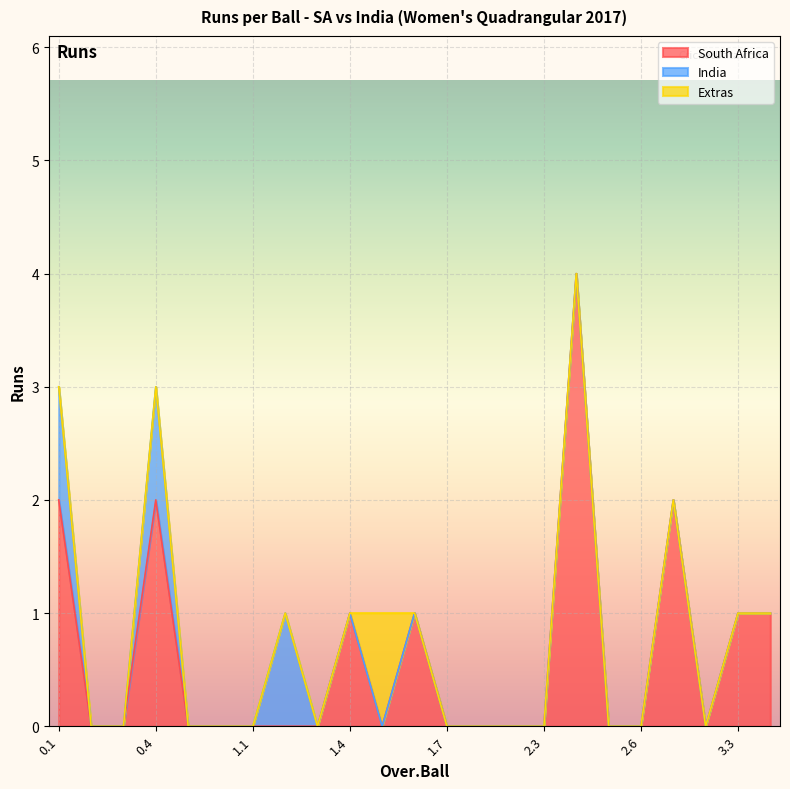

List the series in order of their peak value, highest first.

South Africa, India, Extras